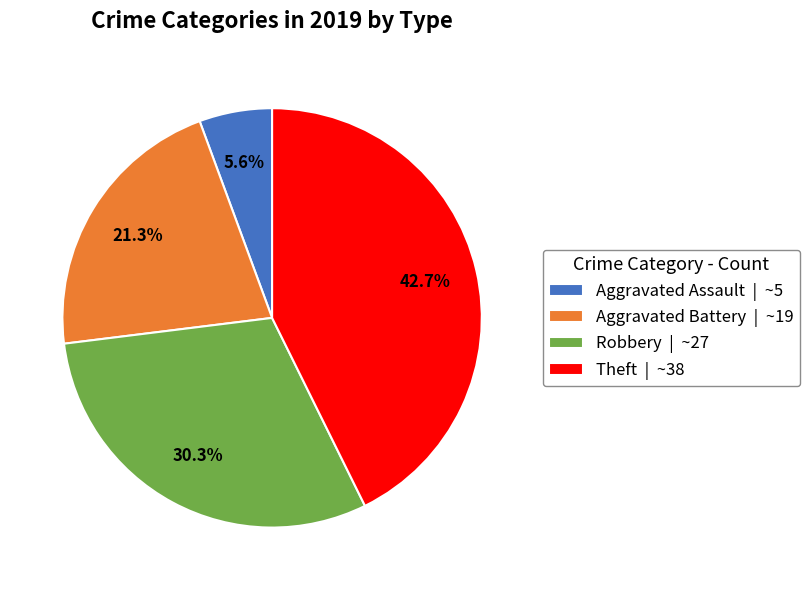

How many slices are in this pie chart?

4